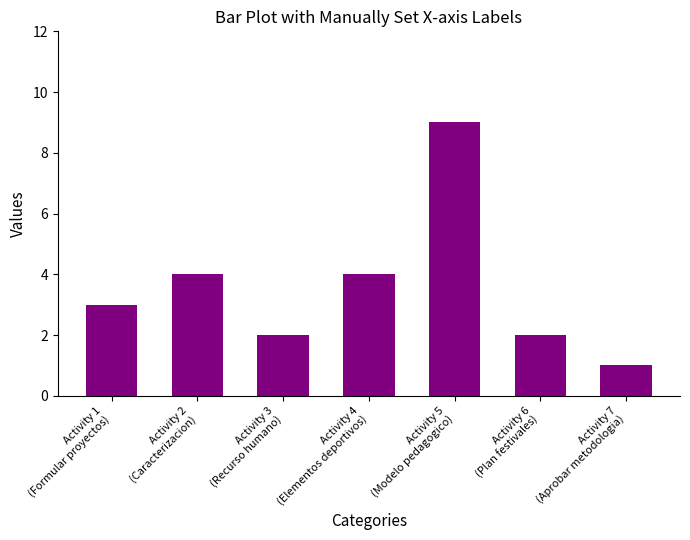

What is the value of the 1st bar from the left?

3